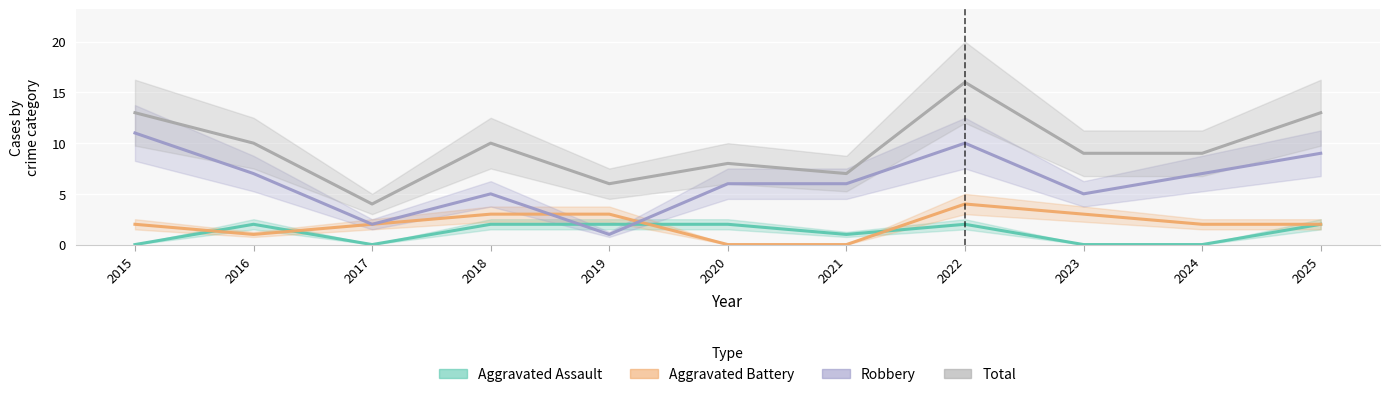

Rank the series by their maximum value, from lowest to highest.

Aggravated Assault, Aggravated Battery, Robbery, Total